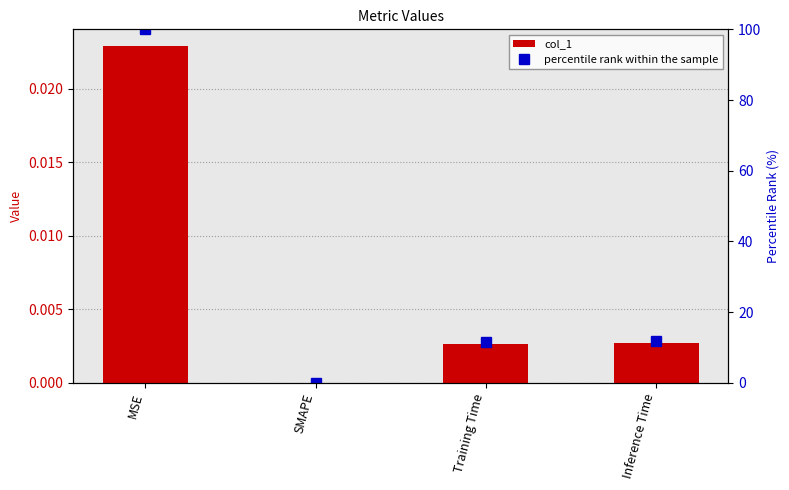

The col_1 series shows 0.0 at Inference Time. True or false?

True